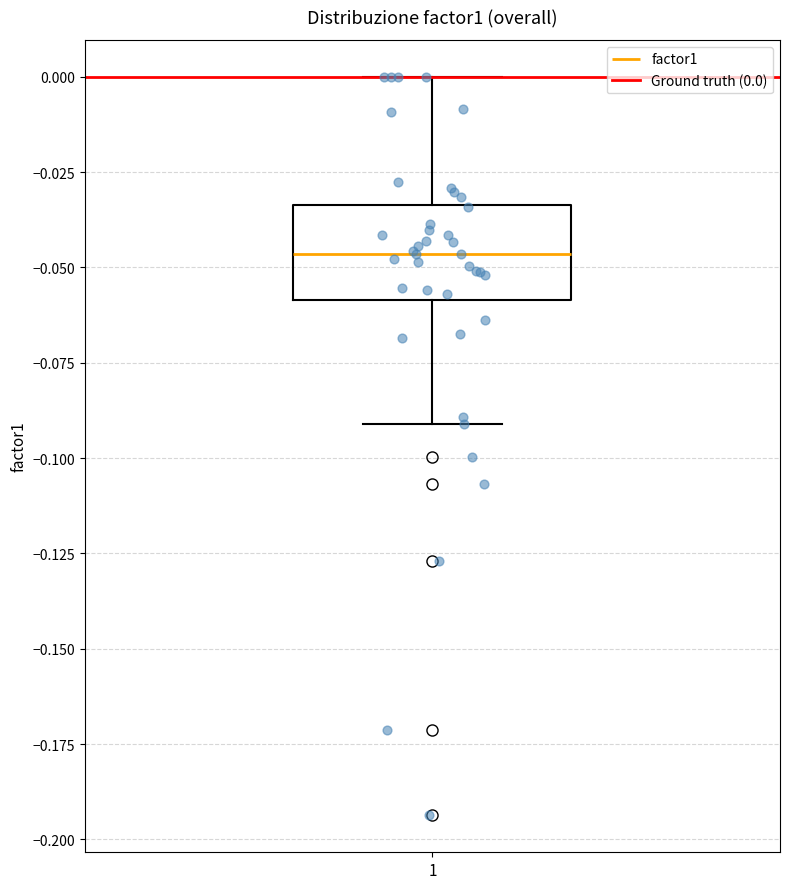

Read this box plot against the y-axis: the position of the median line, the range covered by the box, and the ends of both whiskers. The values are not printed on the chart, so give them approximately, as read against the axis.

median -0.045, box -0.060 to -0.035, whiskers -0.090 to 0.000